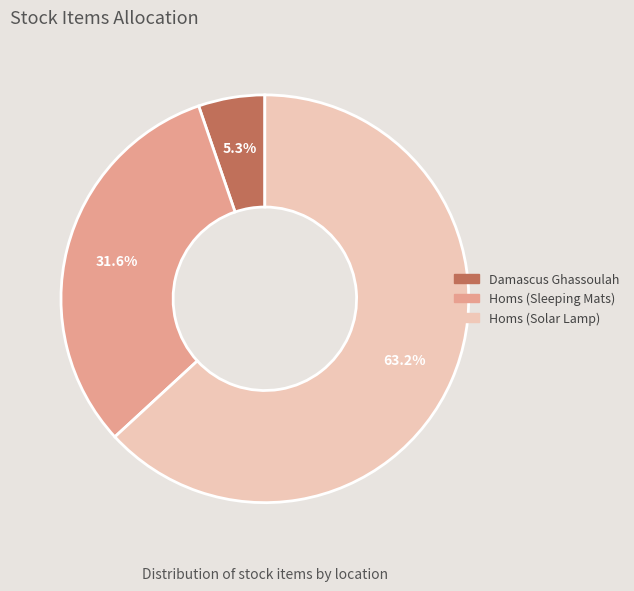

Which has a higher value, Homs (Sleeping Mats) or Homs (Solar Lamp)?

Homs (Solar Lamp)